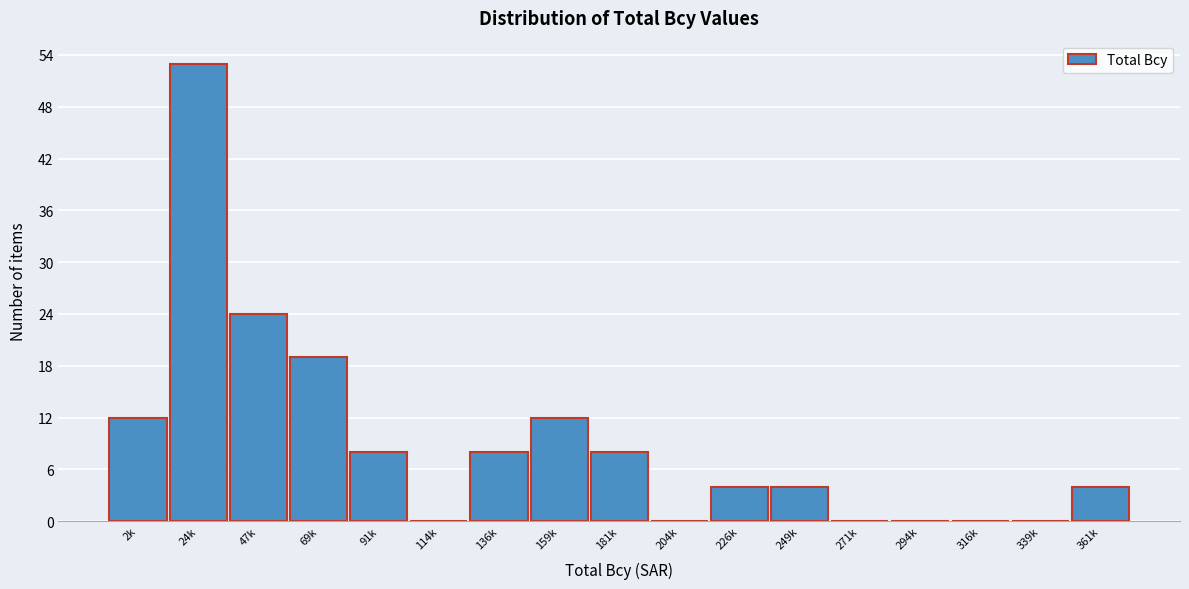

Reading right to left, transcribe all the data shown in this chart.

361k=4	339k=0	316k=0	294k=0	271k=0	249k=4	226k=4	204k=0	181k=8	159k=12	136k=8	114k=0	91k=8	69k=19	47k=24	24k=53	2k=12